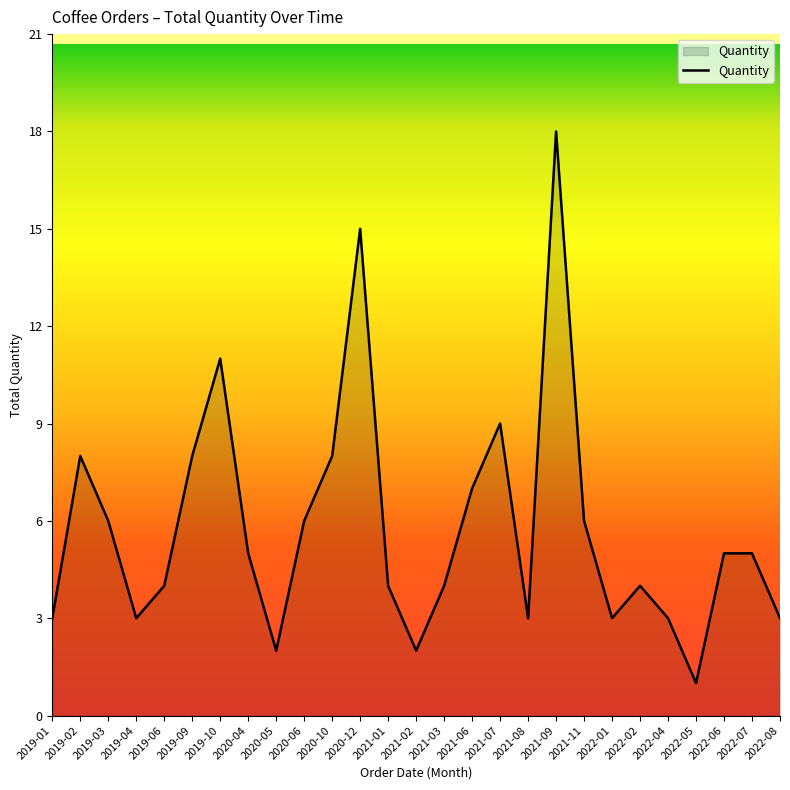

What position from the left is 2019-09?

6